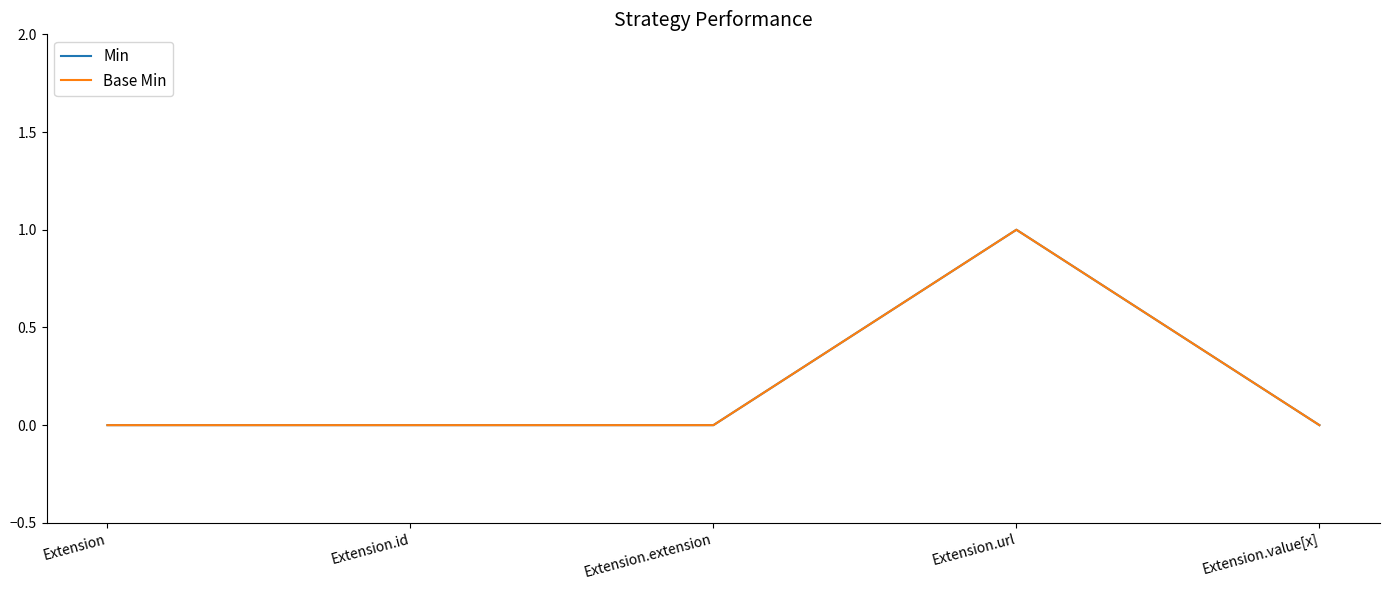

Is this an area chart (filled region under the line)?

No